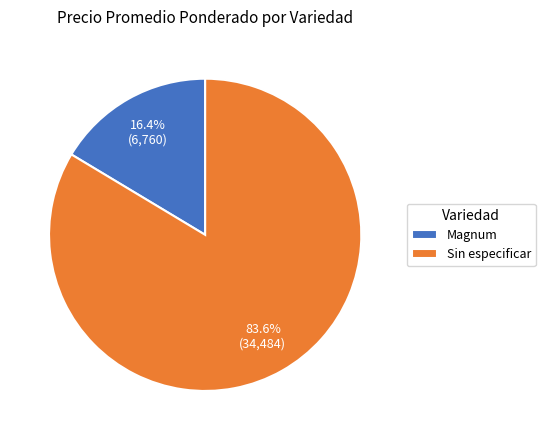

Is there a majority slice in this chart?

Yes